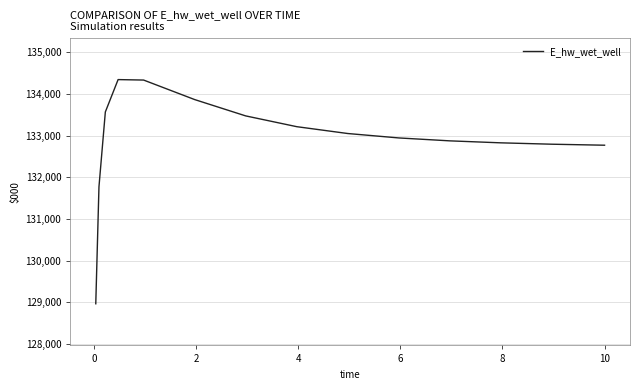

What is the minimum value shown in the chart?

128965.9